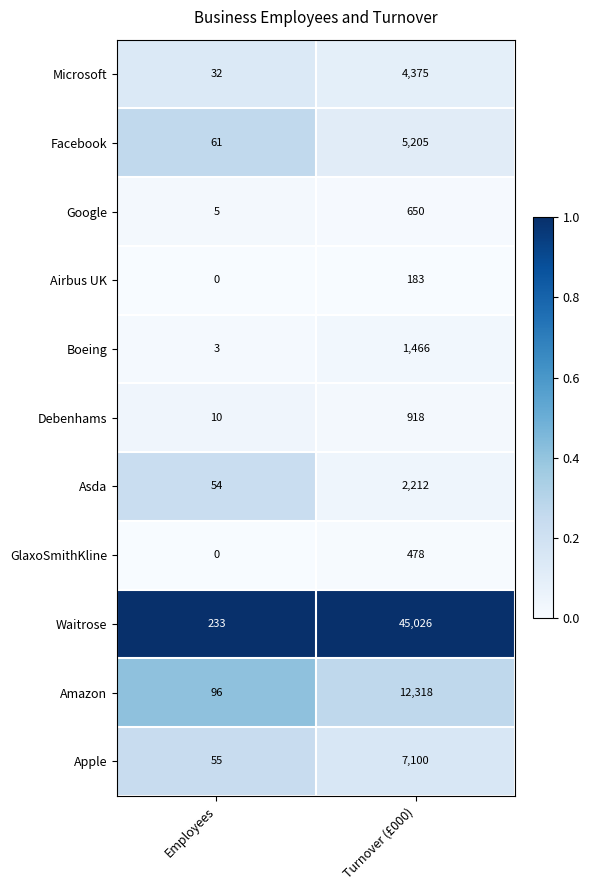

Rank the series at Turnover (£000) from lowest to highest value.

Airbus UK, GlaxoSmithKline, Google, Debenhams, Boeing, Asda, Microsoft, Facebook, Apple, Amazon, Waitrose